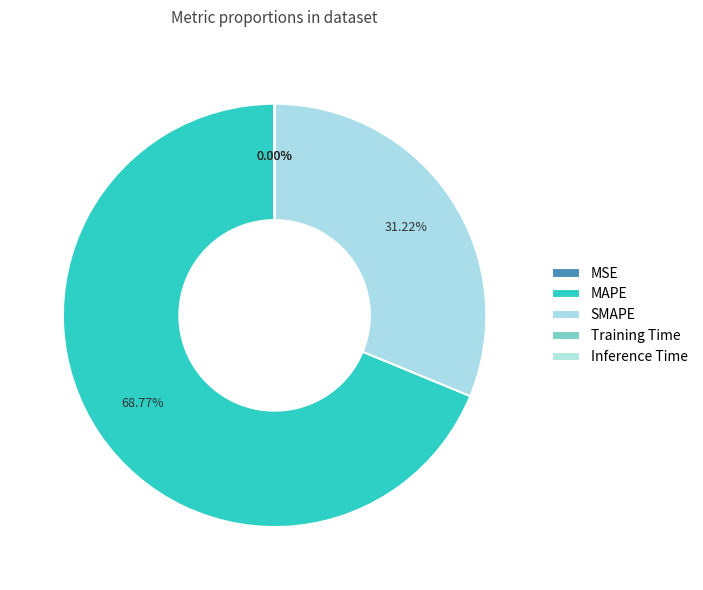

Which slice is the smallest?

MSE